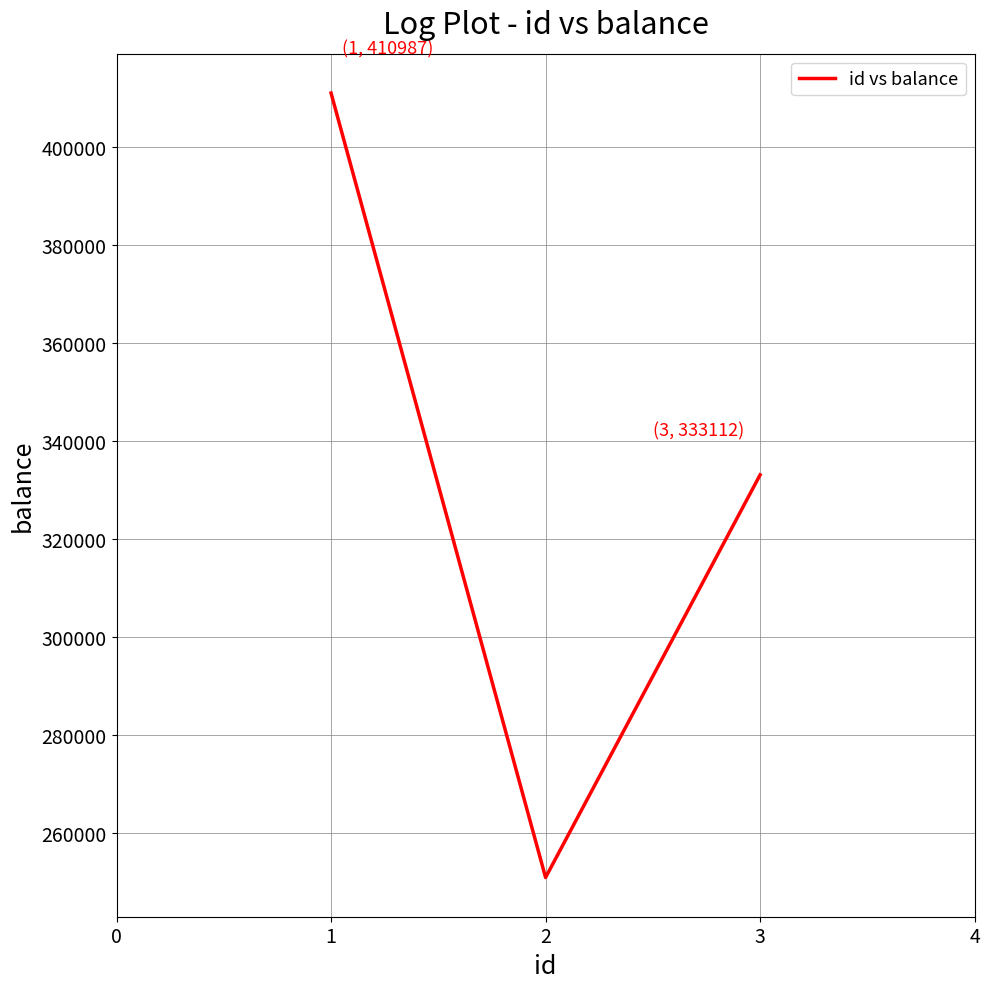

How many values are below 333112?

1